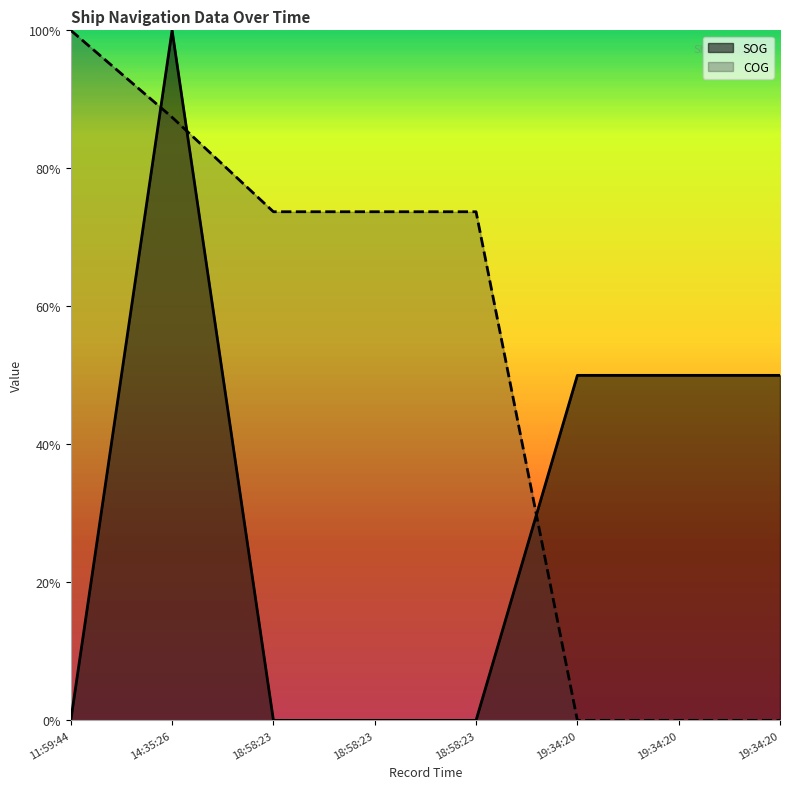

What are all the series names shown in the legend?

SOG, COG